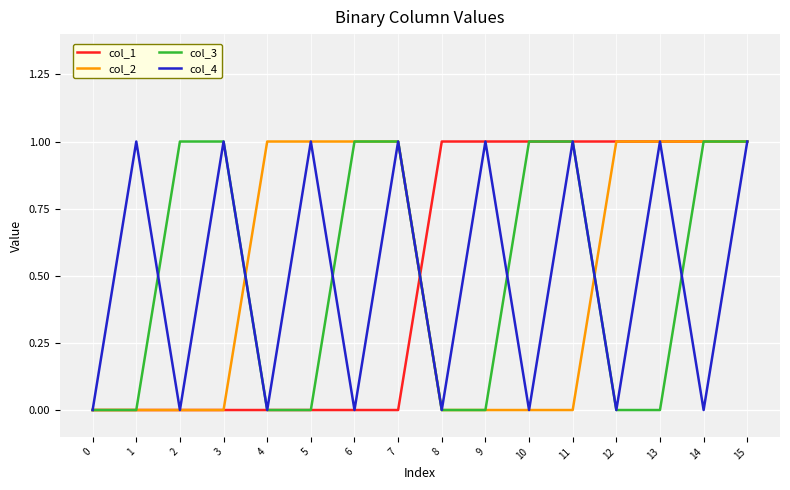

The col_1 series shows 1 at 12. True or false?

True